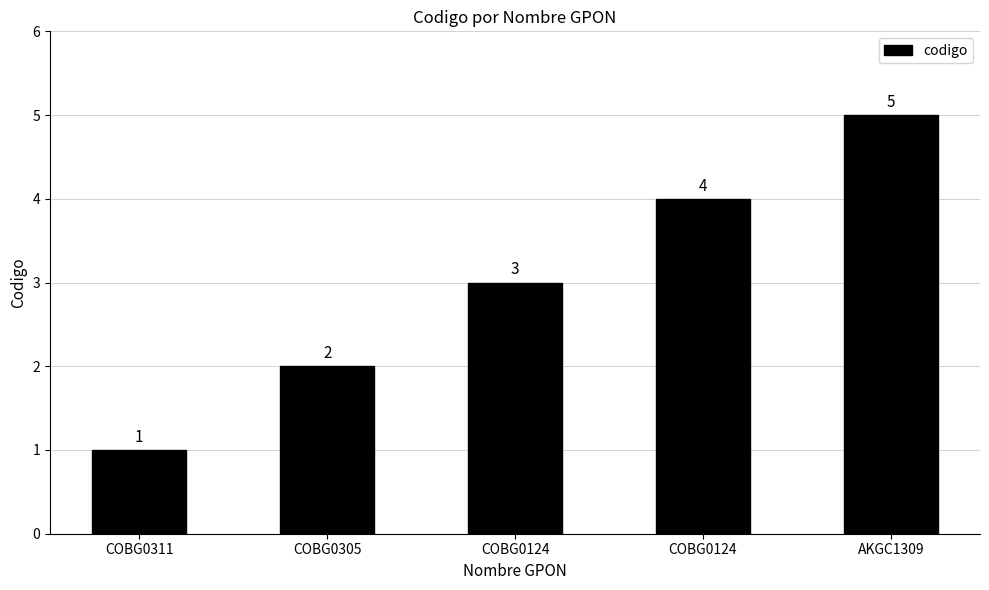

What is the ratio of the value at AKGC1309 to the value at COBG0124?

1.2